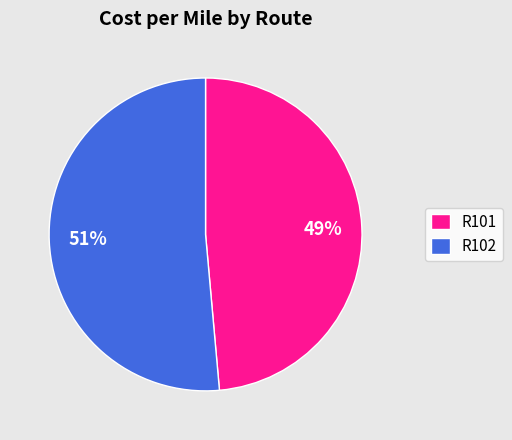

Which category has the biggest portion of the pie?

R102